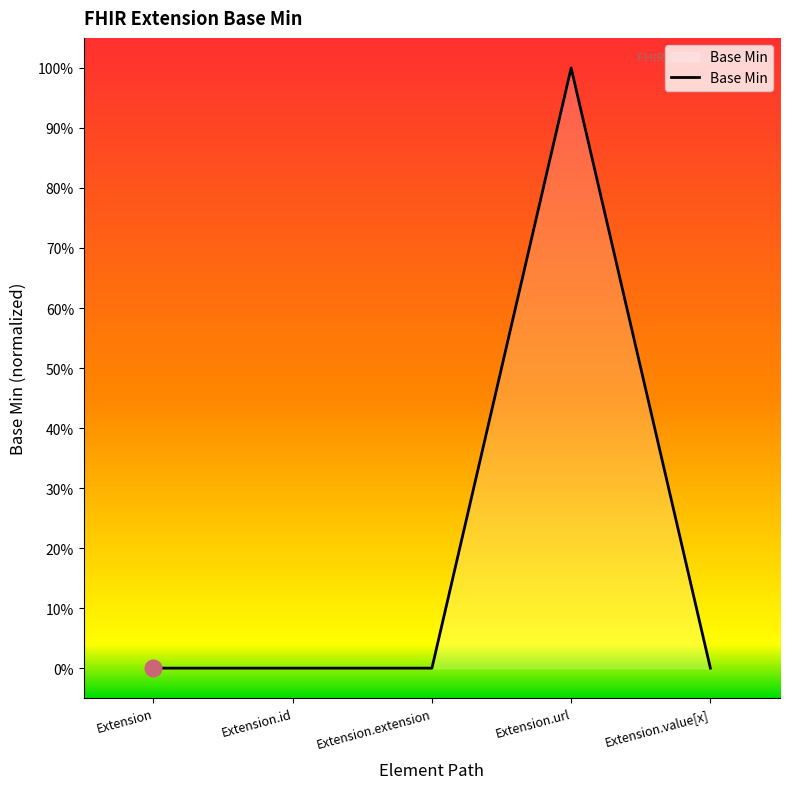

Where is the first local maximum?

Extension.url